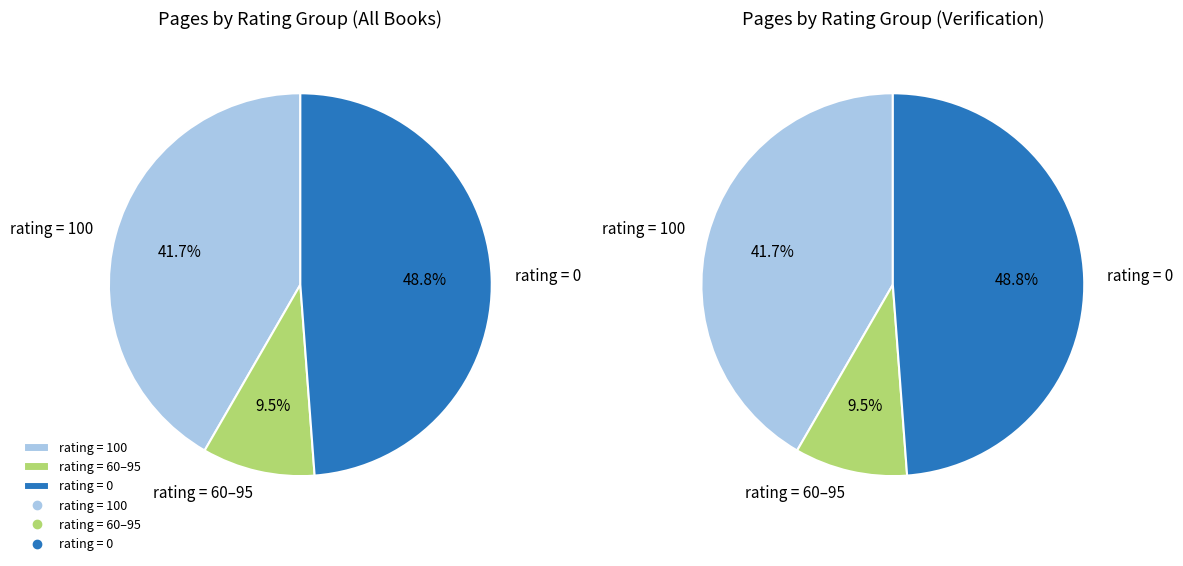

Is it true that 7 is 3% of the pie?

True